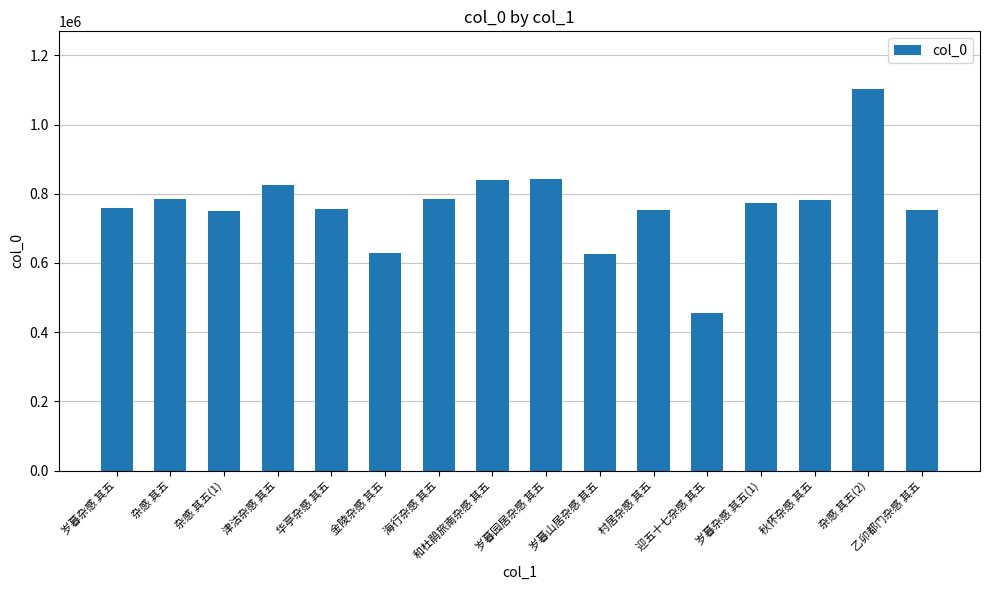

What position from the right is 杂感 其五?

15